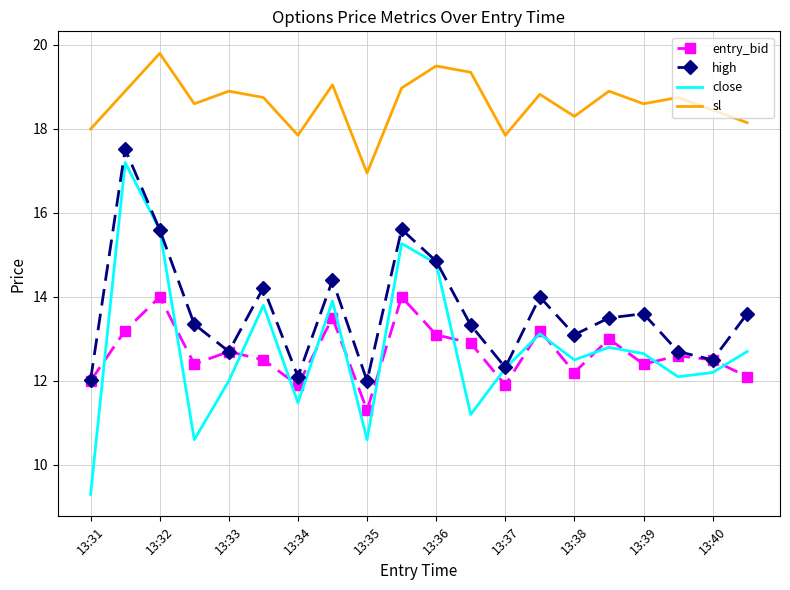

Which series has the largest total across all categories?

sl